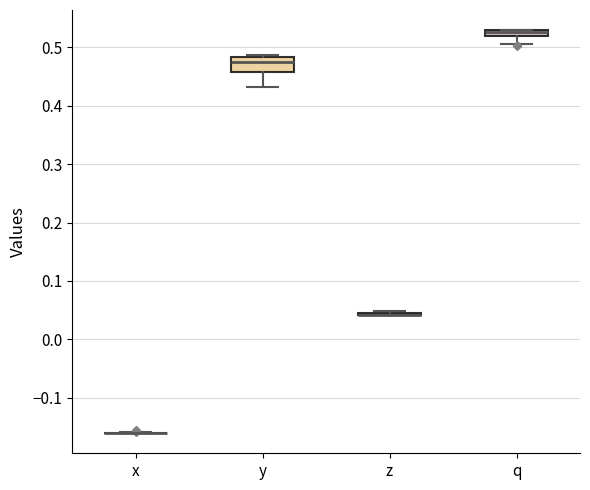

Where is the lower edge of the box for q on the y-axis? The values are not printed on the chart, so give them approximately, as read against the axis.

0.52